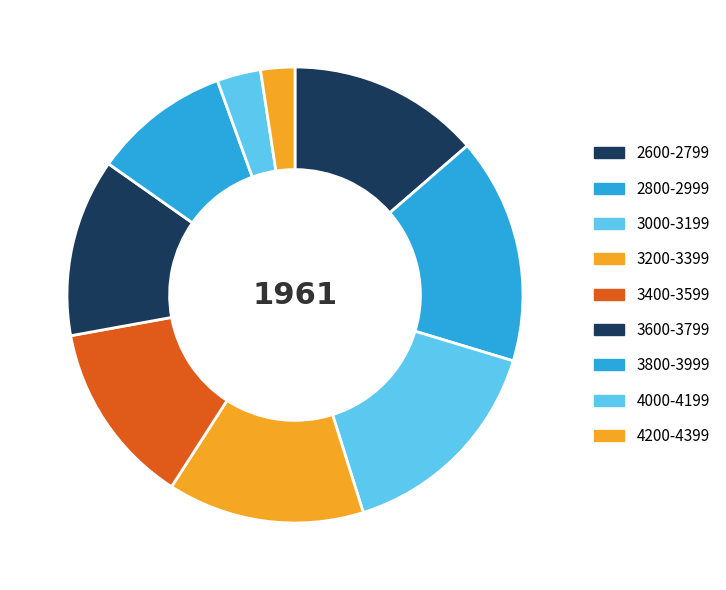

Combined, do 3400-3599 and 2600-2799 account for over 50%?

No